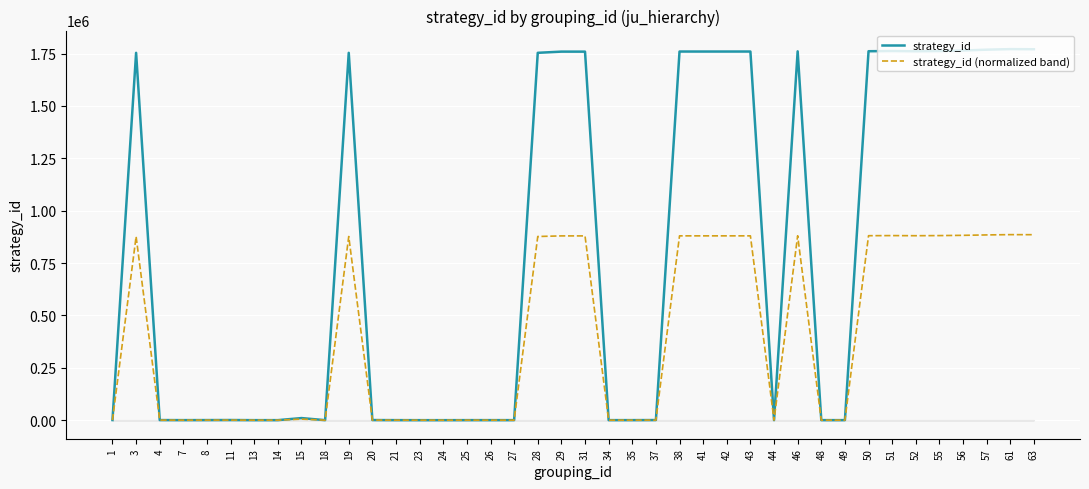

What is the total value across all series at 37?

793.0